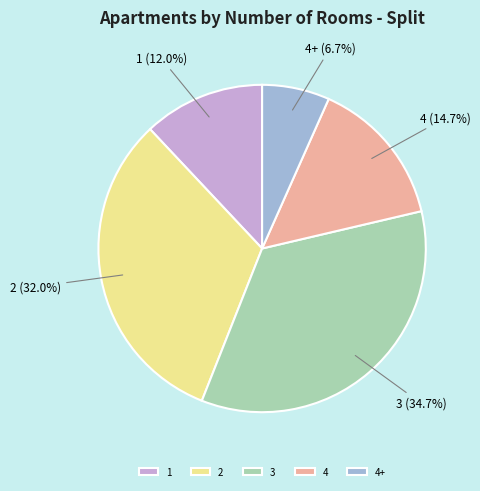

To the nearest percent, what portion does 3 represent?

35%